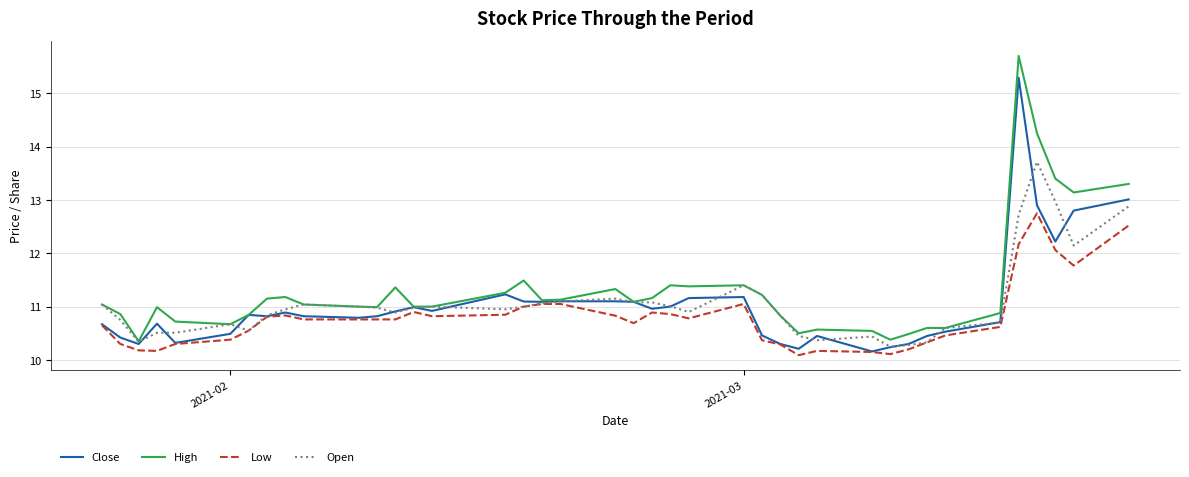

What is the lowest value of the Low series?

10.1